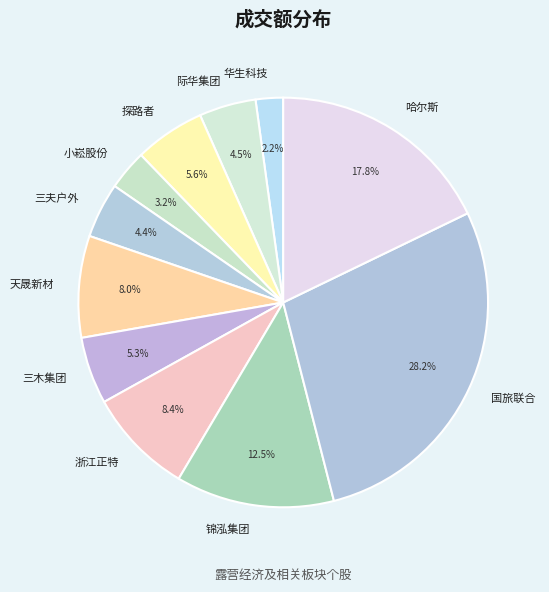

To the nearest percent, what is the difference between the largest and smallest slice percentages?

26%